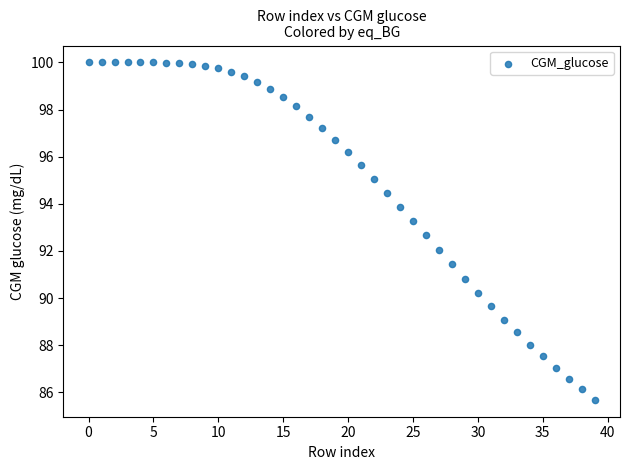

What is the range of Y values (max minus min)?

14.3